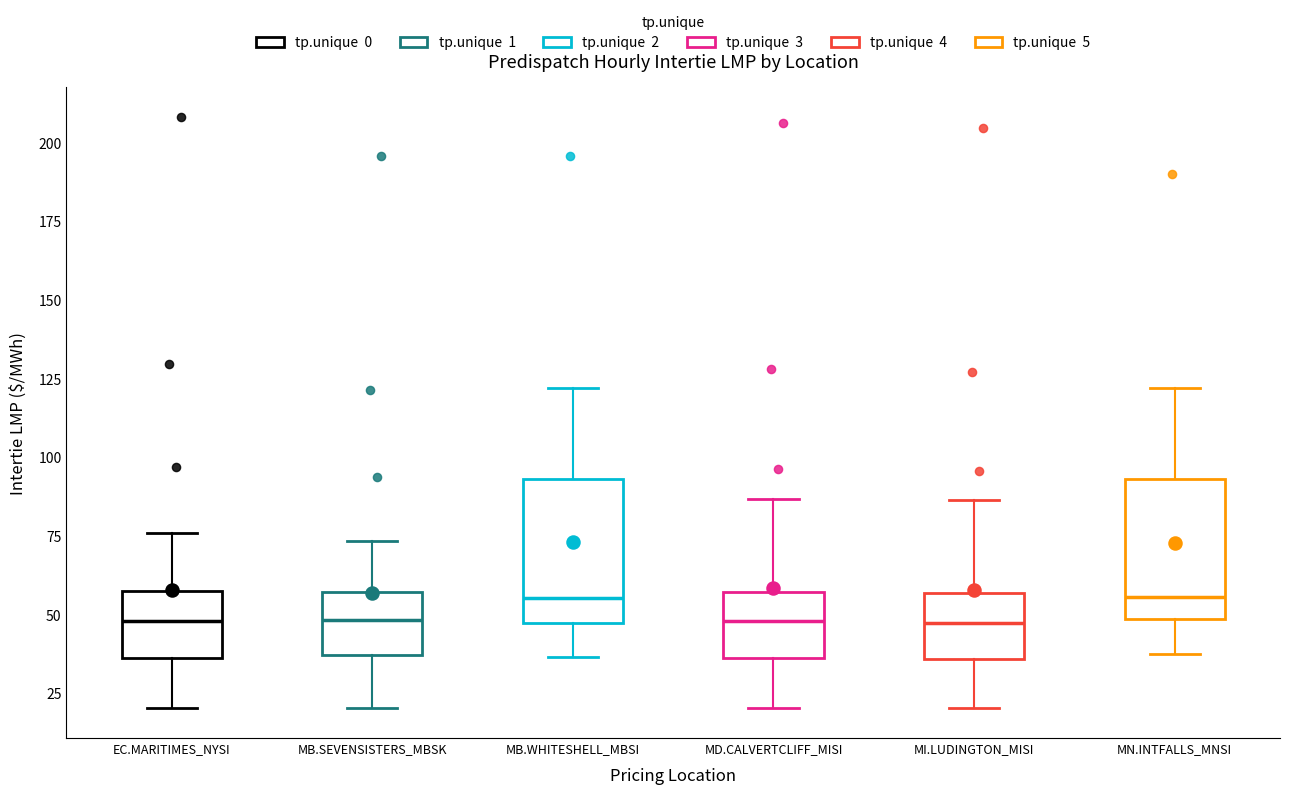

Where is the lower edge of the box for MI.LUDINGTON_MISI on the y-axis? The values are not printed on the chart, so give them approximately, as read against the axis.

35